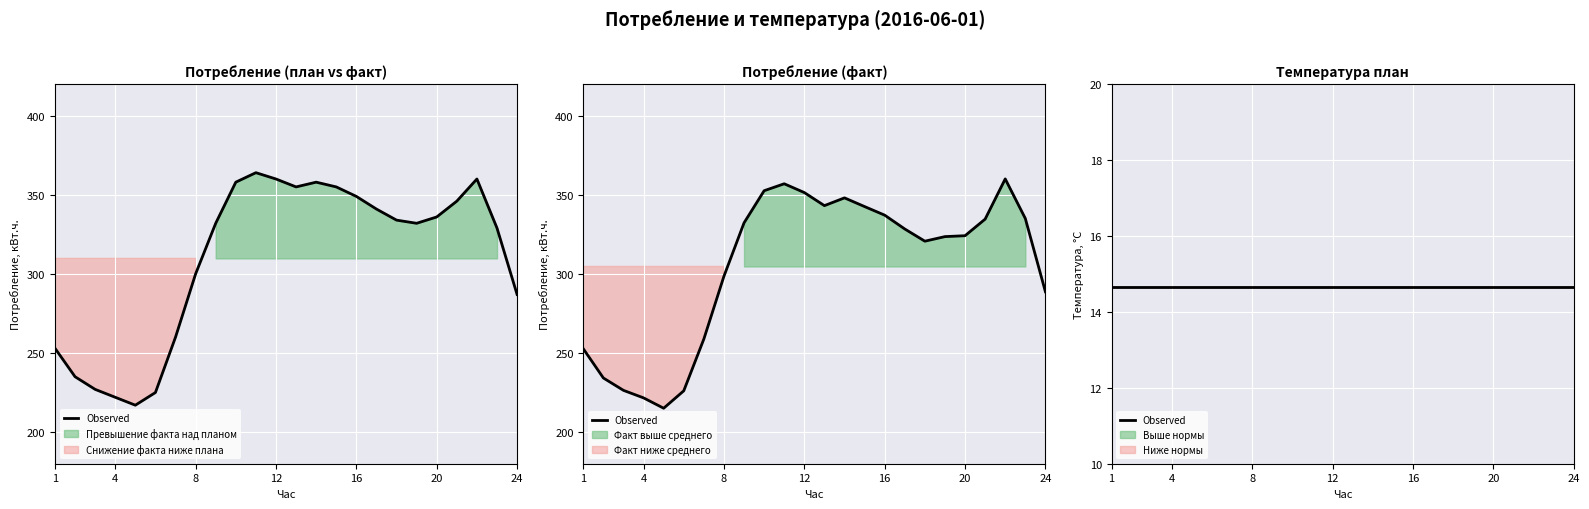

Is it true that факт equals 343.2 at 13?

True